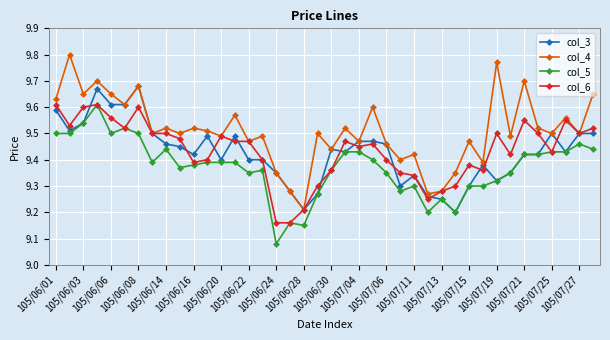

Does the chart have visible grid lines?

Yes